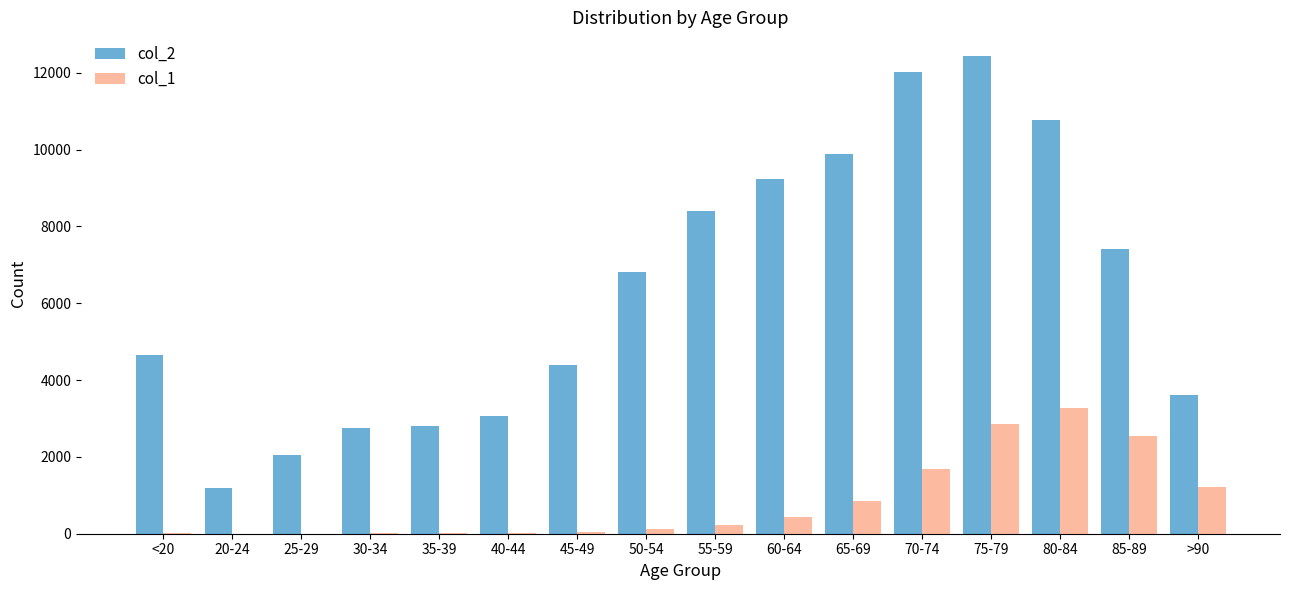

The value of col_2 at 25-29 is 2038. True or false?

True